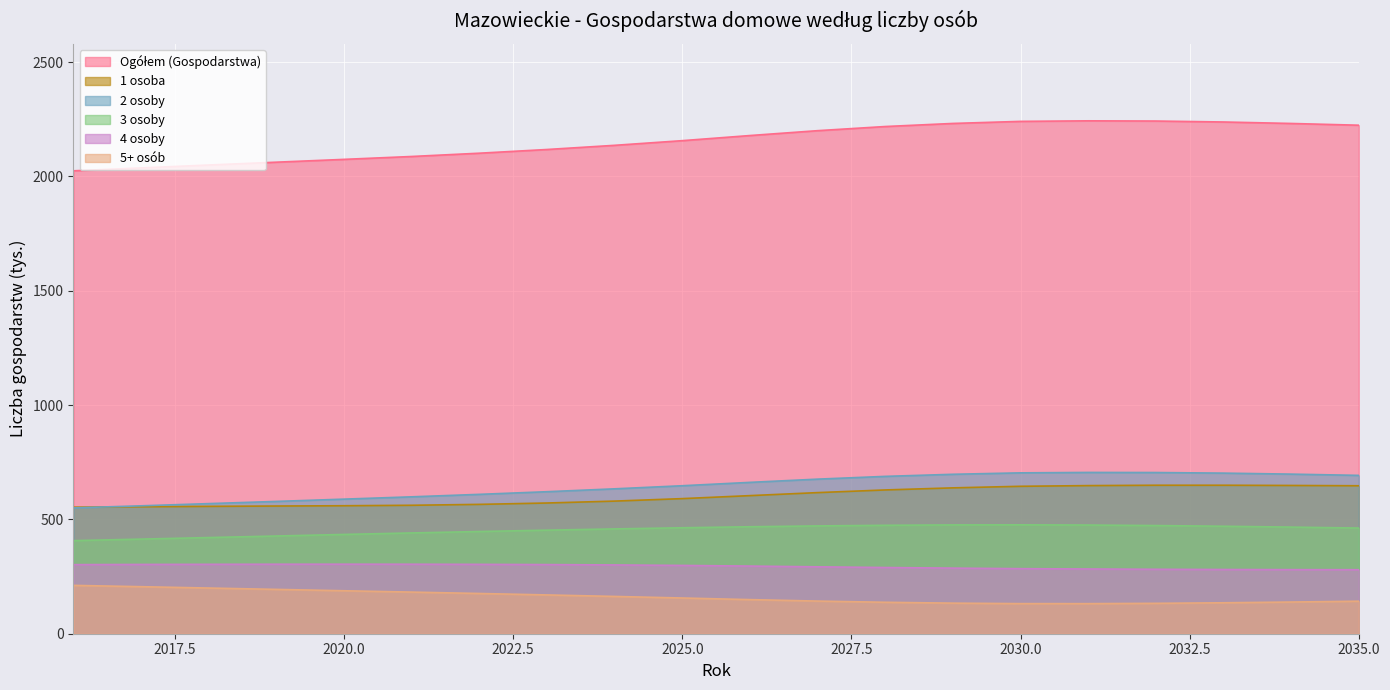

What is the value of the 3 osoby point at the 3rd from the left?

420.6